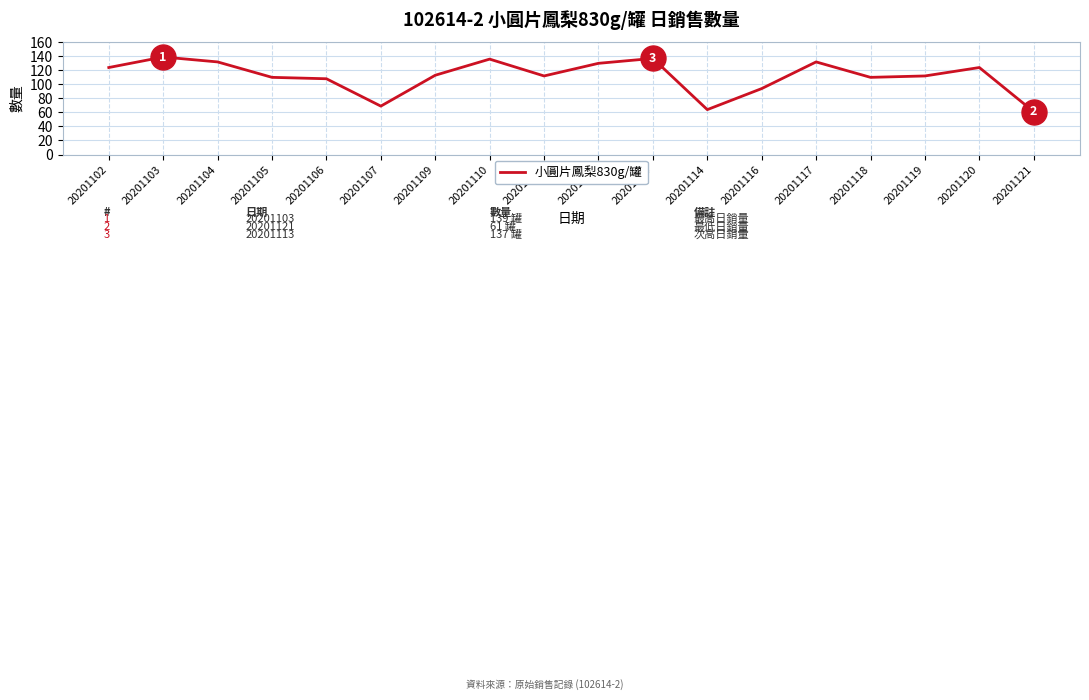

The value at 20201102 is 124. True or false?

True